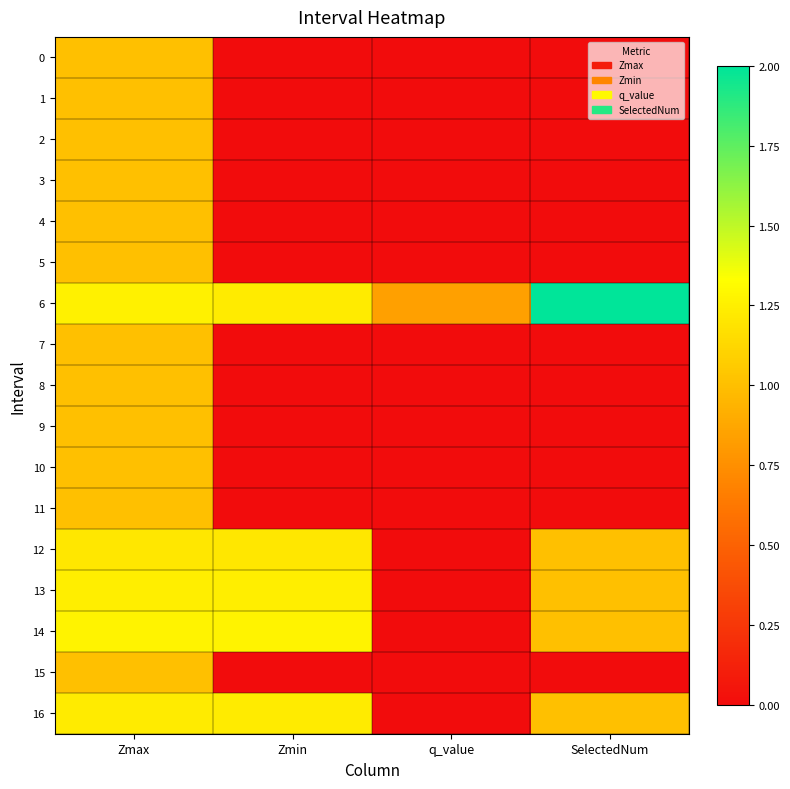

Which label corresponds to the smallest value in the chart?

Zmin